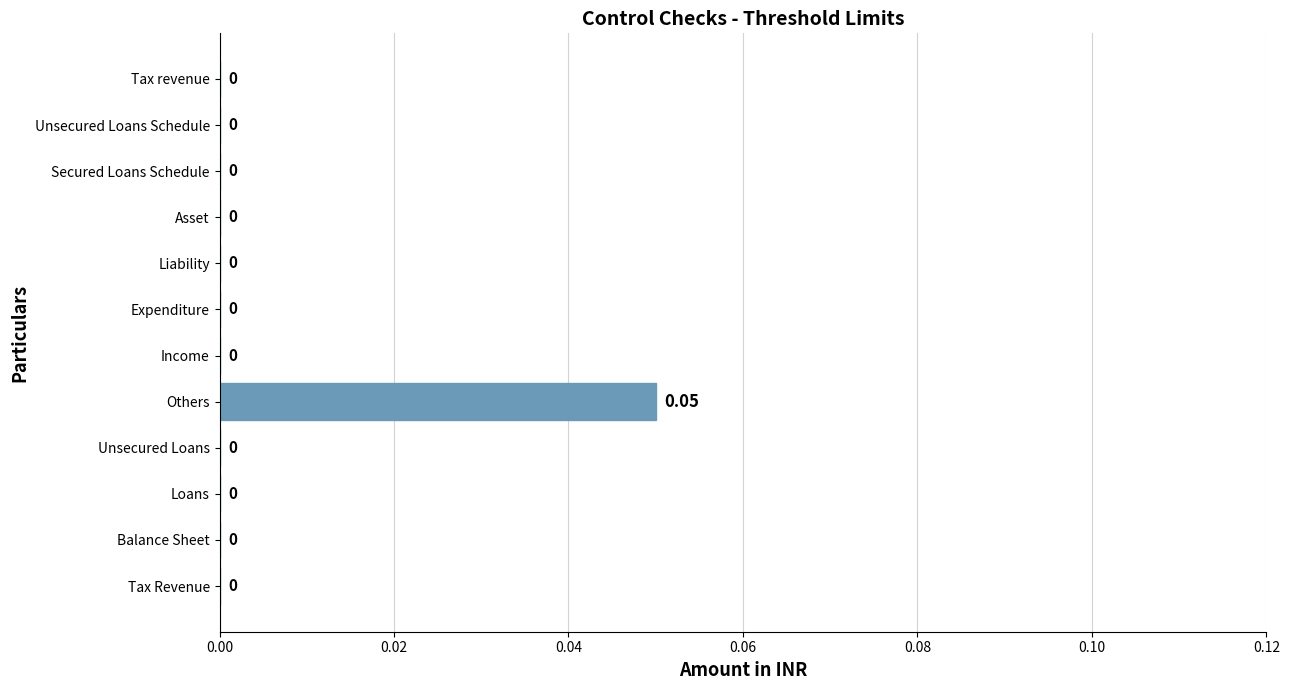

Which label corresponds to the largest value in the chart?

Others